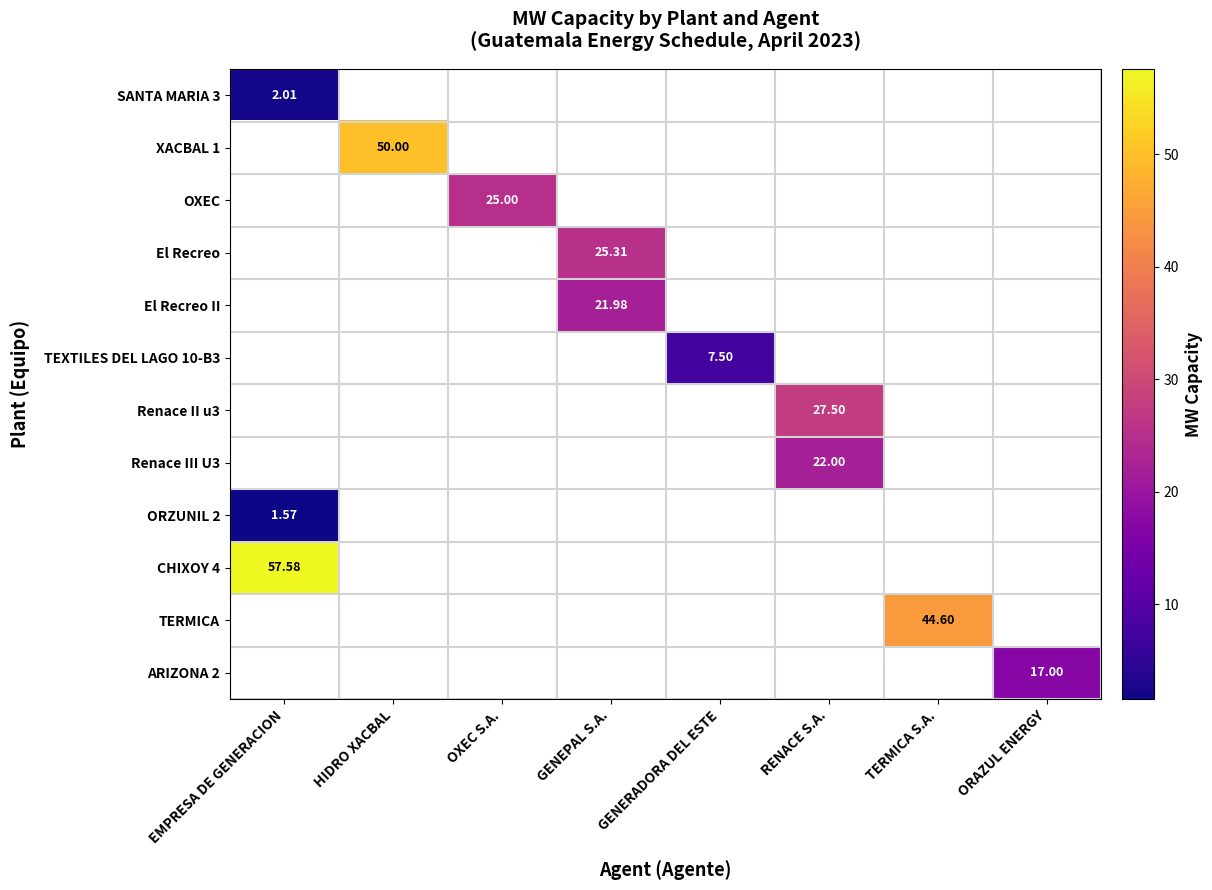

What is the smallest value displayed?

1.6